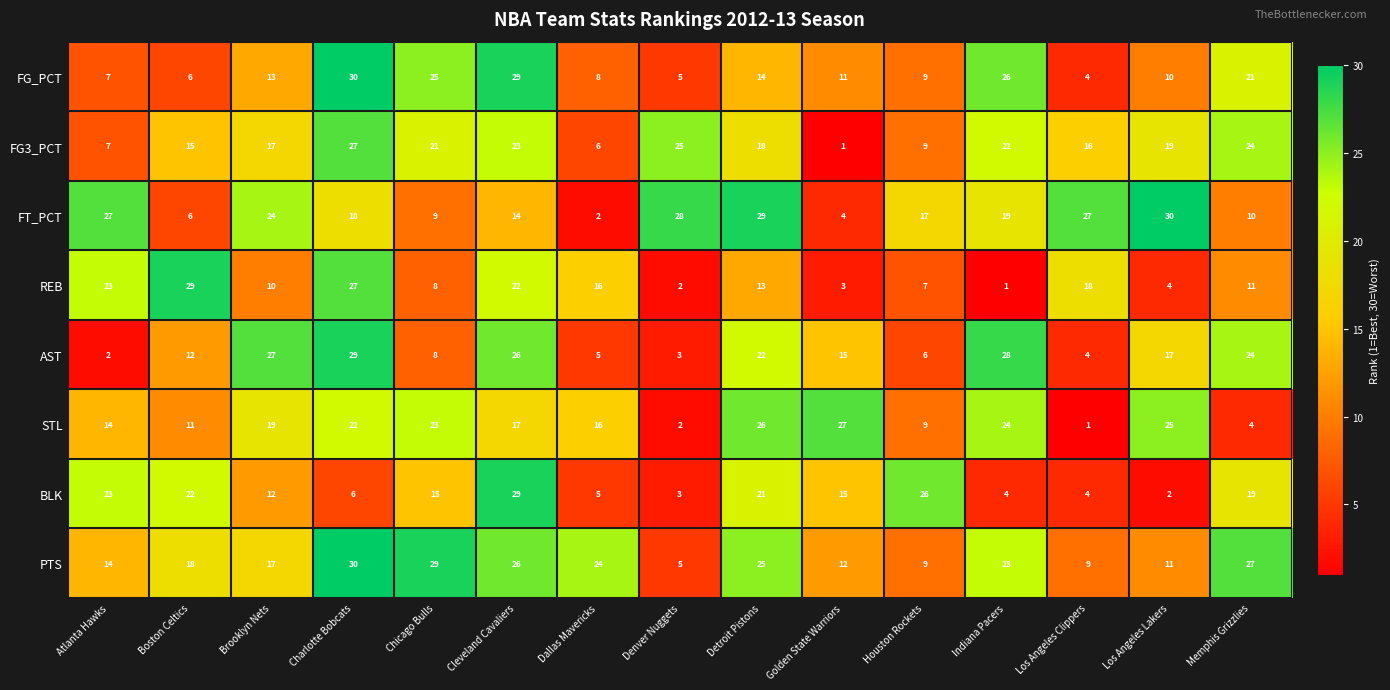

Is it true that AST equals 46 at Charlotte Bobcats?

False